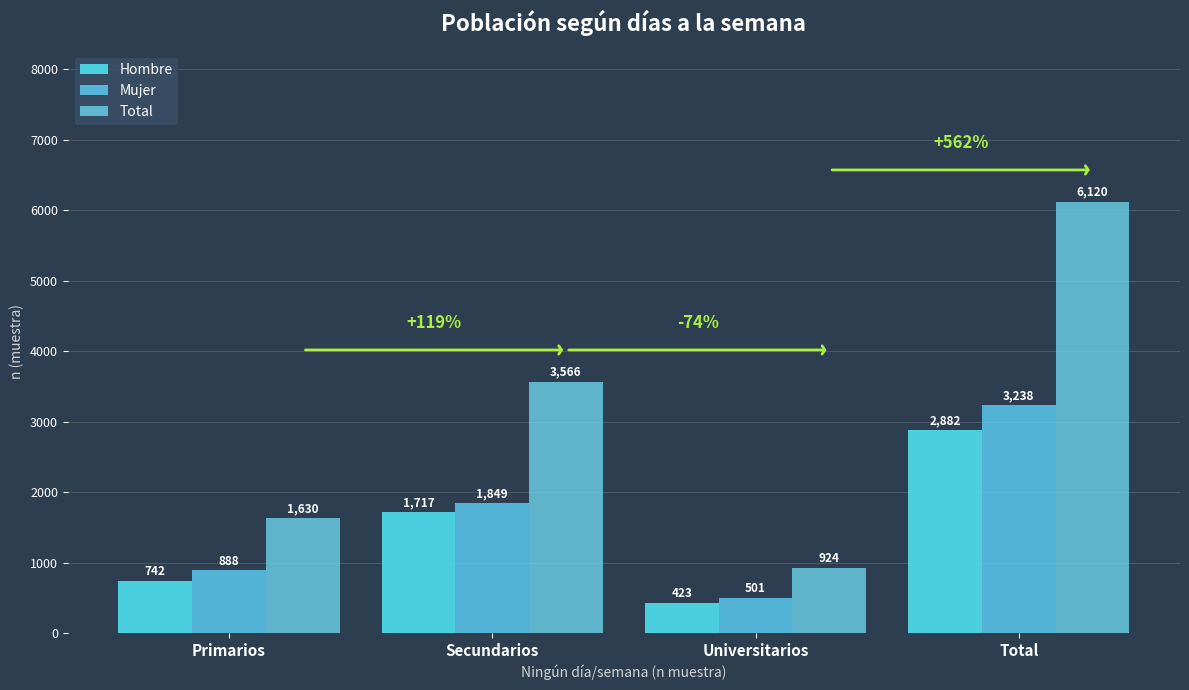

How many categories are shown in the chart?

4